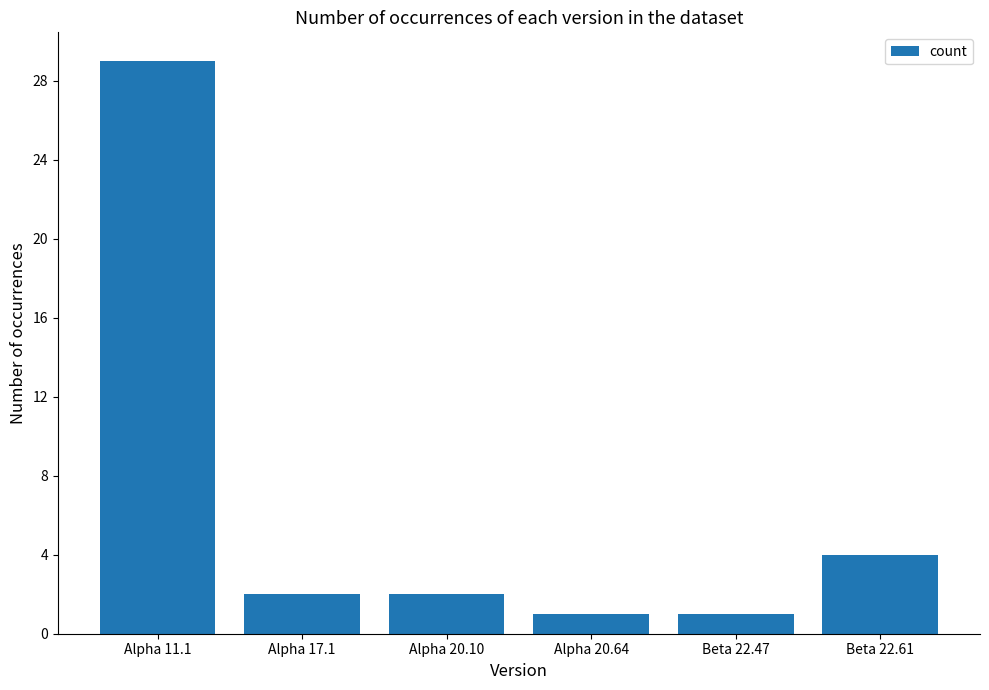

Which category has the highest value across all series?

Alpha 11.1